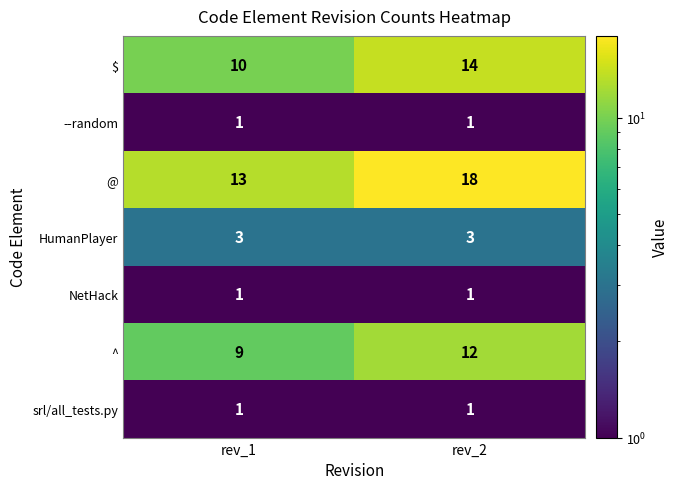

What is the total value across all series at rev_2?

50